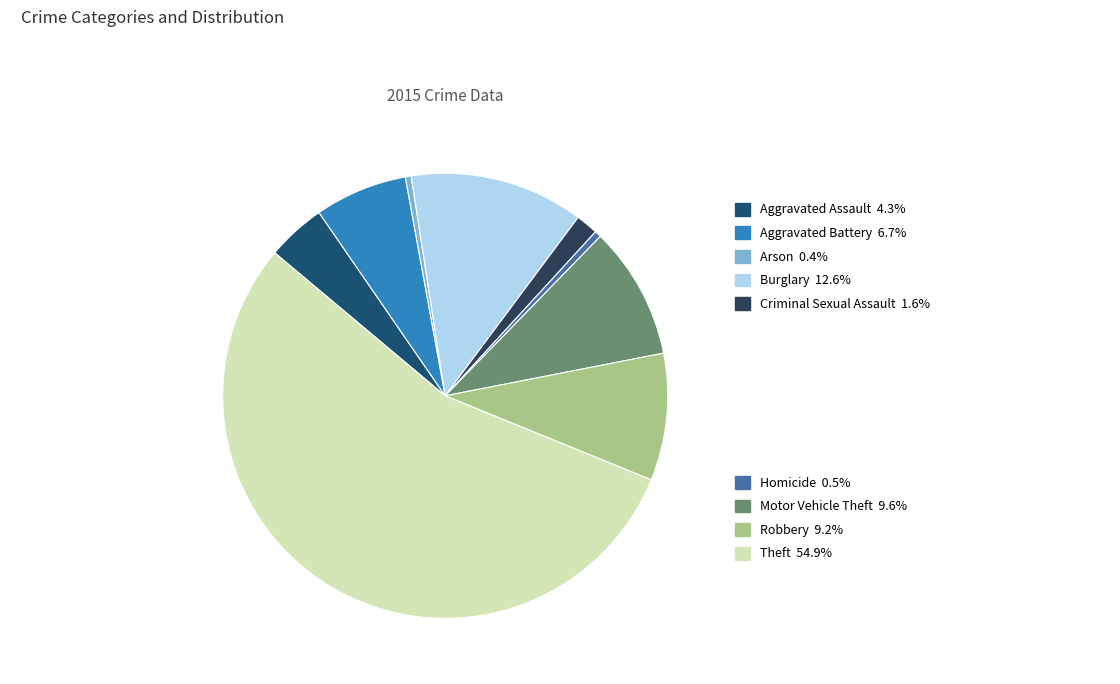

Does any single category account for the majority?

Yes